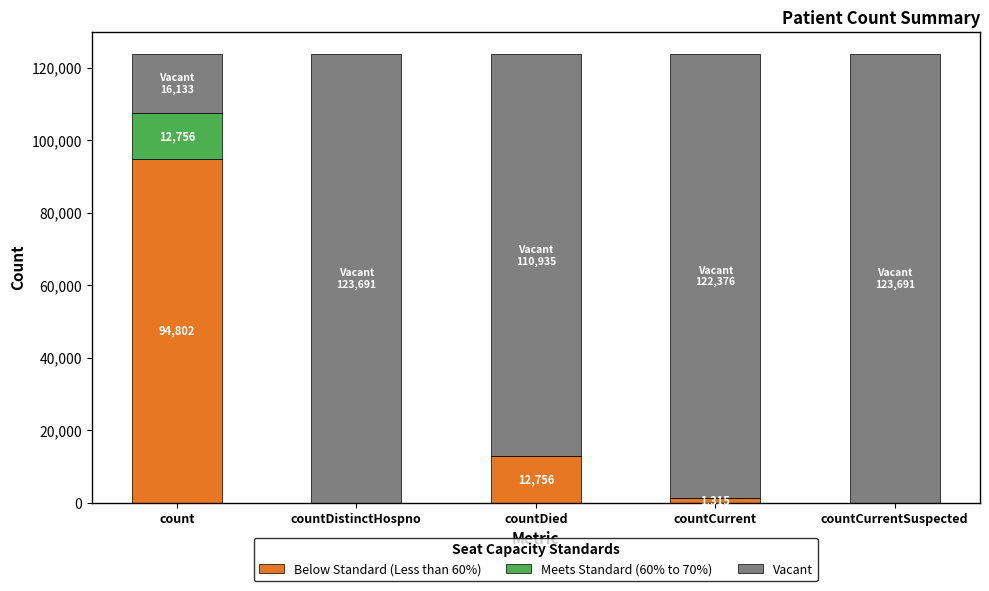

List the series in order of their peak value, lowest first.

Meets Standard (60% to 70%), Below Standard (Less than 60%), Vacant